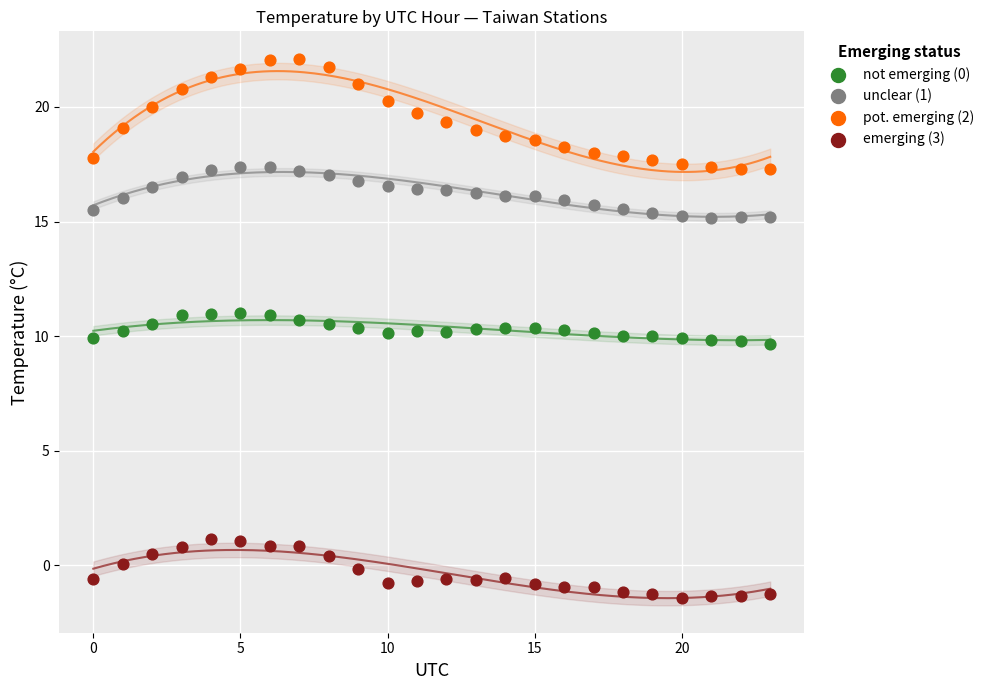

Which series has the largest Y range (max minus min)?

pot. emerging (2)